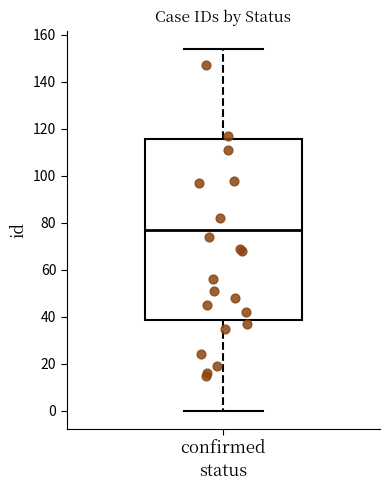

Transcribe this box plot: give where the median line is, the range the box spans, and where the two whiskers end, as read against the y-axis. The values are not printed on the chart, so give them approximately, as read against the axis.

median 78, box 38 to 116, whiskers 0 to 154